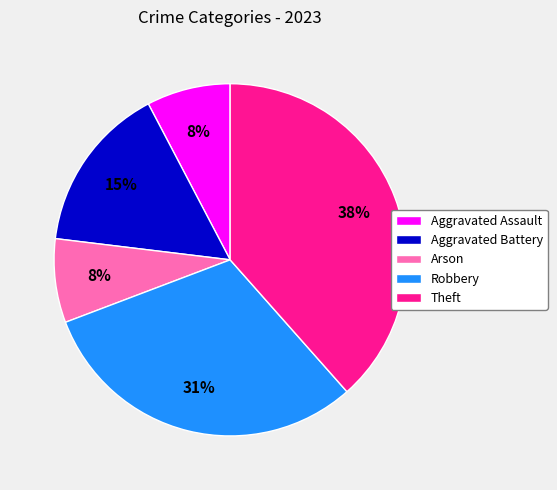

Which has a higher value, Aggravated Battery or Arson?

Aggravated Battery